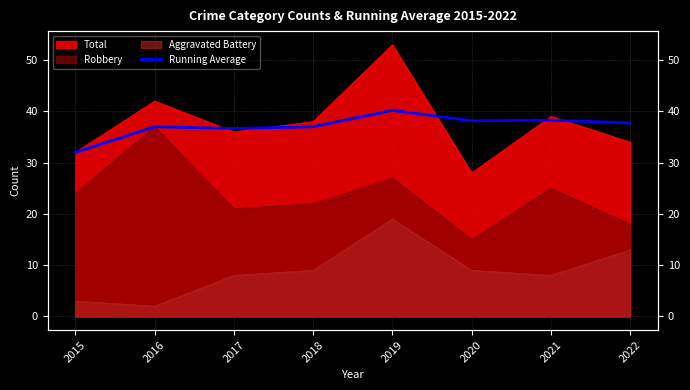

How many values are below 37?

2